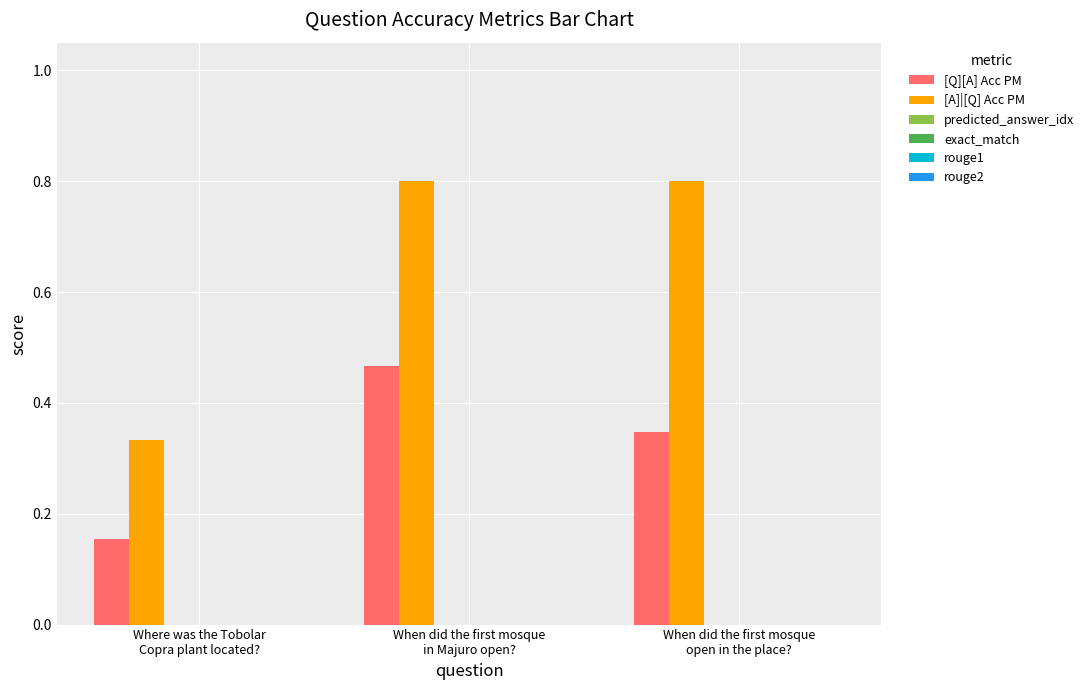

Rank the series by their average value, from highest to lowest.

[A]|[Q] Acc PM, [Q][A] Acc PM